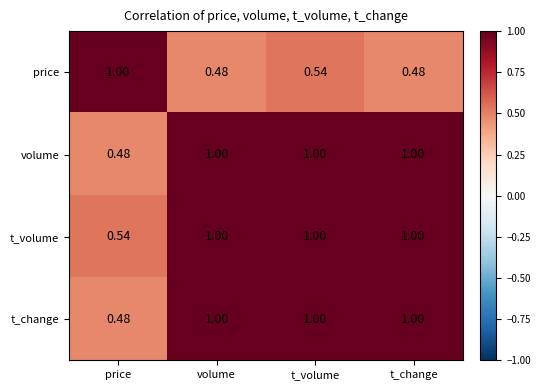

Where is t_change nearest to the value 0?

price